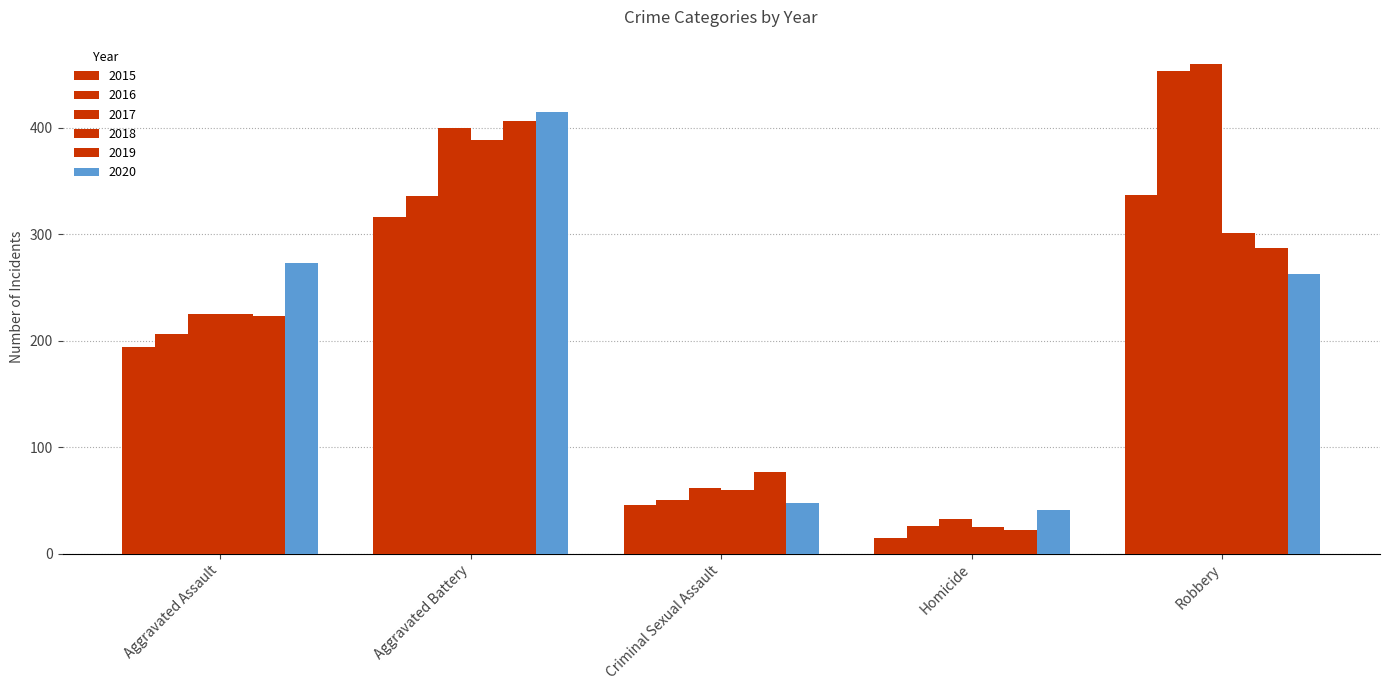

Between Aggravated Assault and Robbery, which series saw the biggest shift?

2016